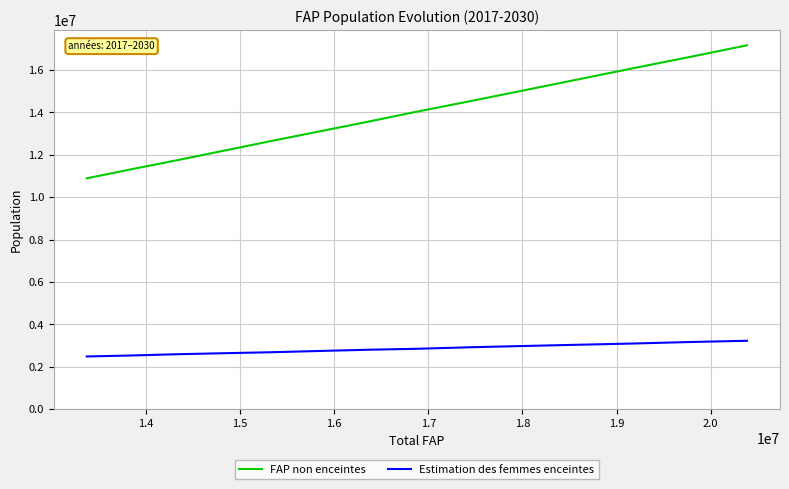

True or false: Estimation des femmes enceintes and FAP non enceintes cross at least once.

False